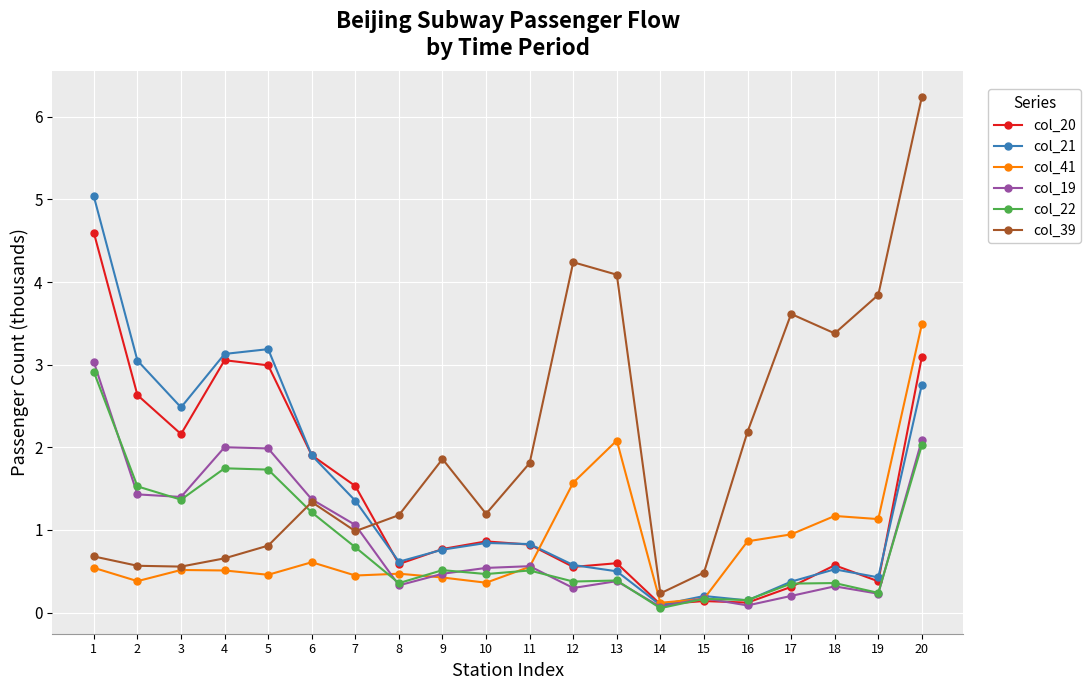

After their last crossing, which series has the higher values: col_20 or col_39?

col_39